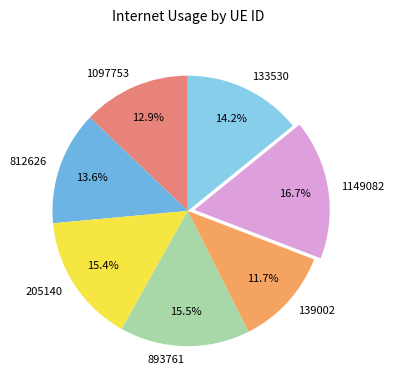

To the nearest percent, what is the average slice percentage?

14%